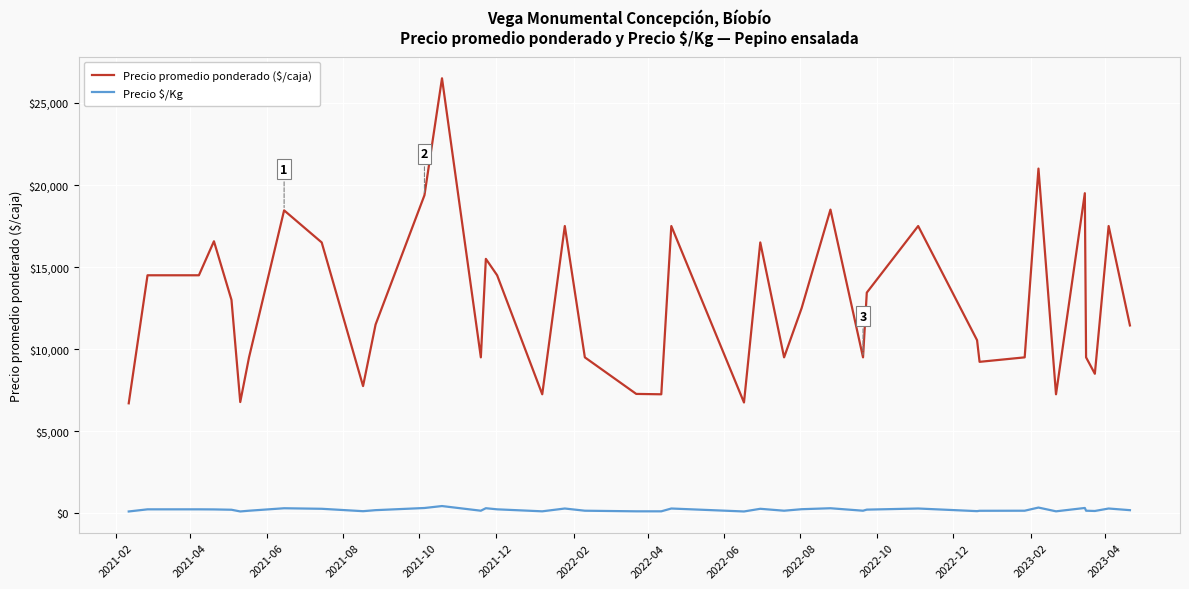

What is the difference between the maximum and minimum values in the Precio promedio ponderado ($/caja) series?

19800